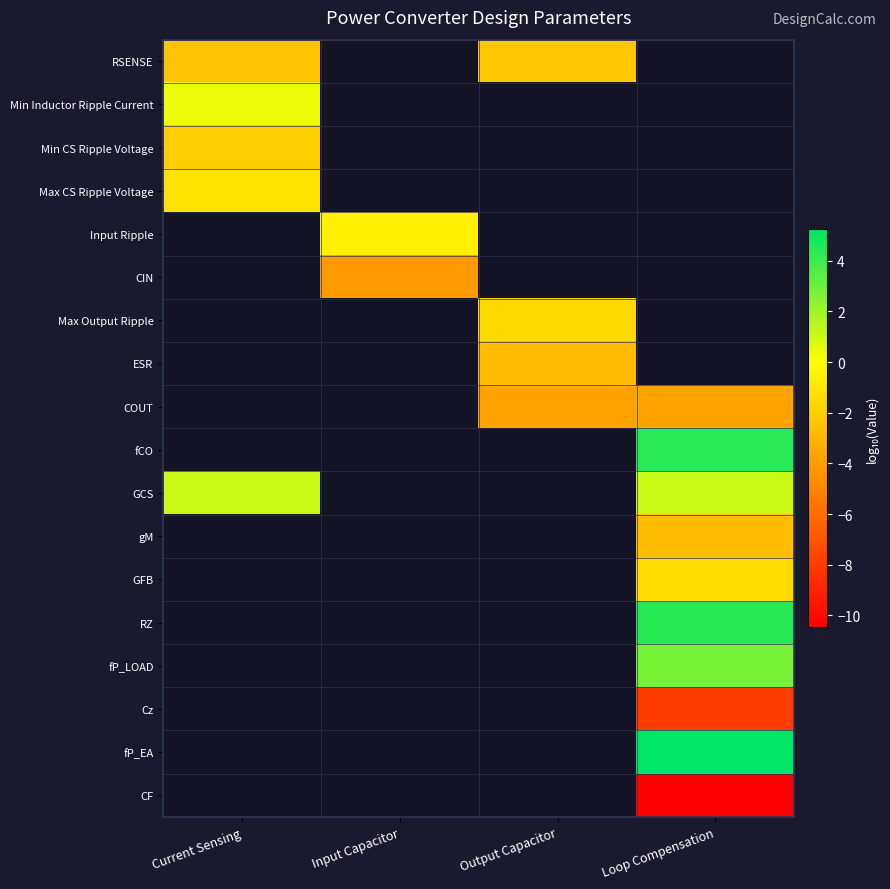

Which category has the lowest value in the GCS series?

Current Sensing